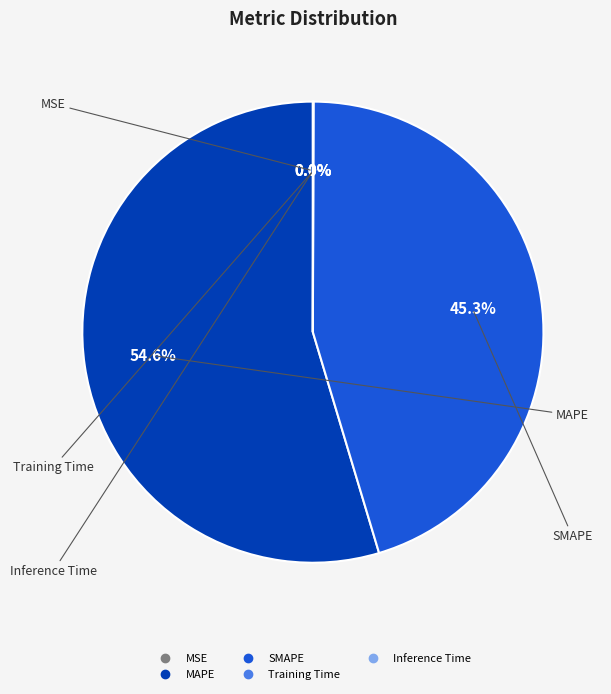

Is there a majority slice in this chart?

Yes